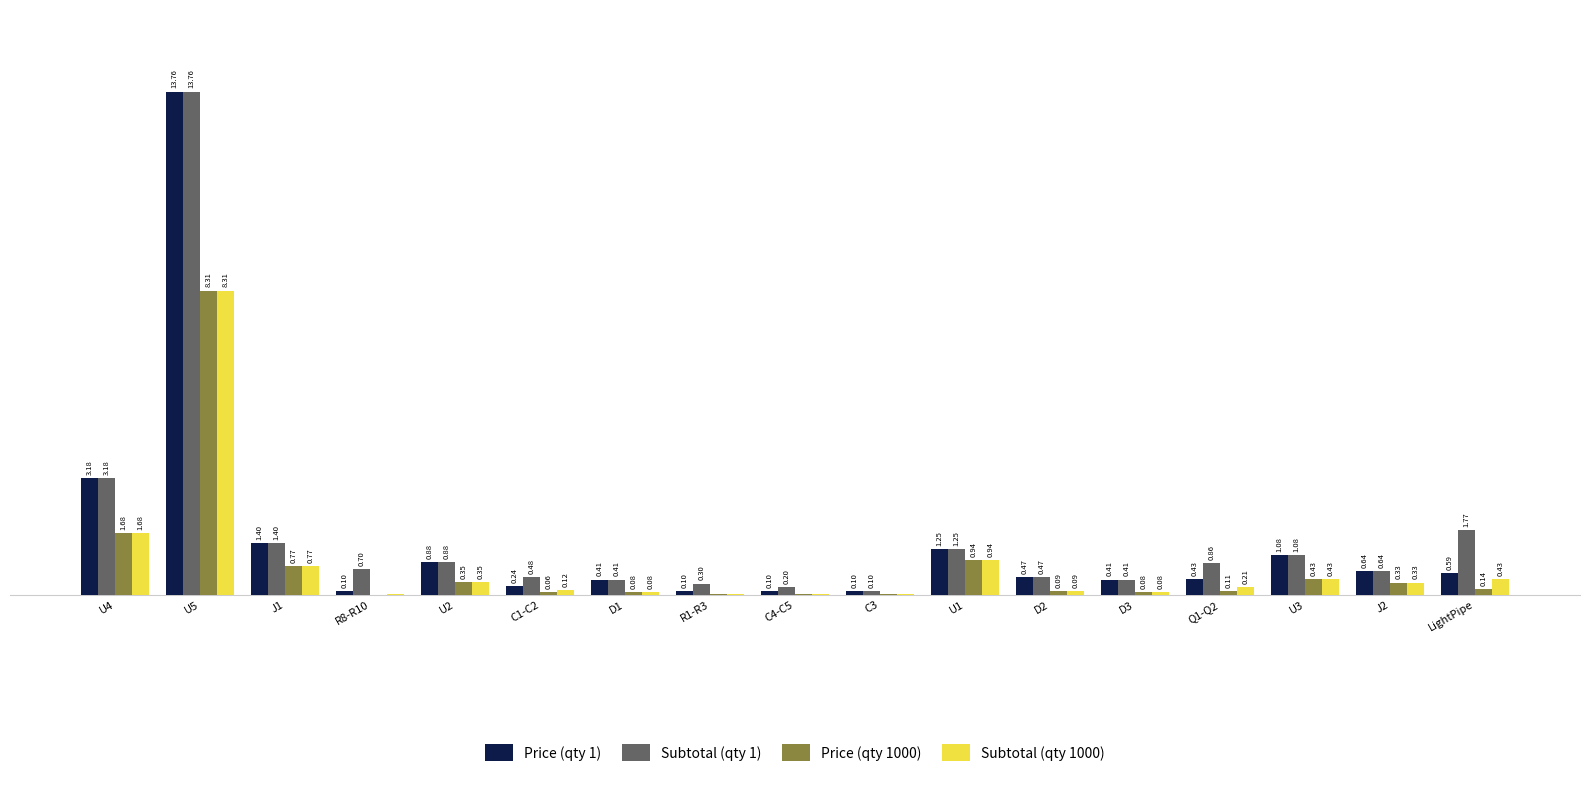

What are all the series names shown in the legend?

Price (qty 1), Subtotal (qty 1), Price (qty 1000), Subtotal (qty 1000)